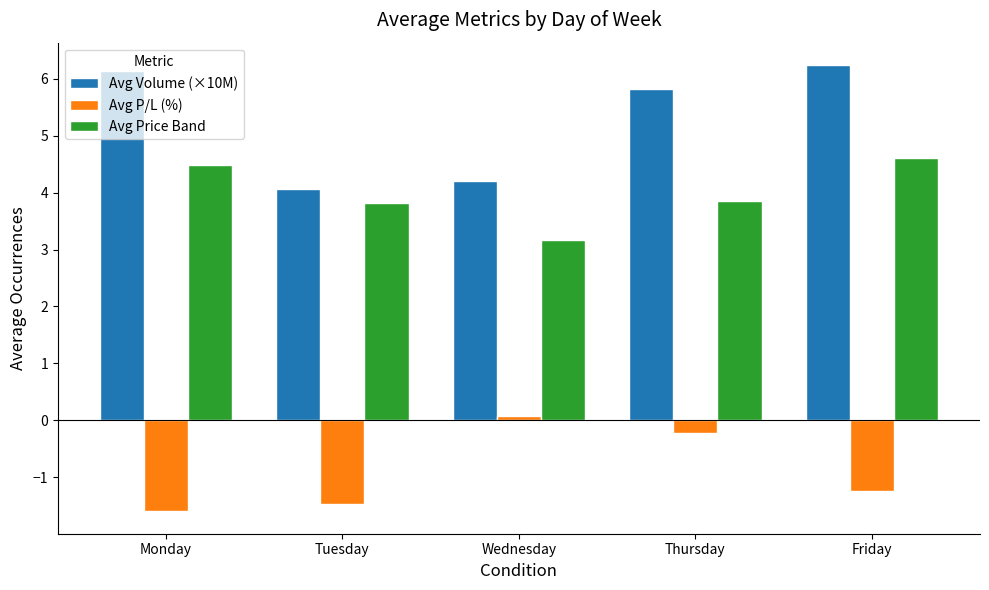

How many data points in Avg P/L (%) are less than -1?

3